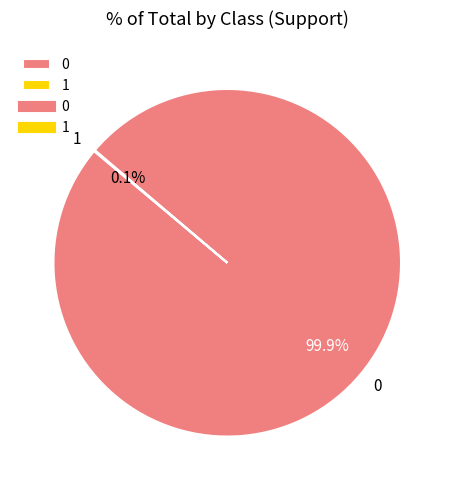

Is there a majority slice in this chart?

Yes